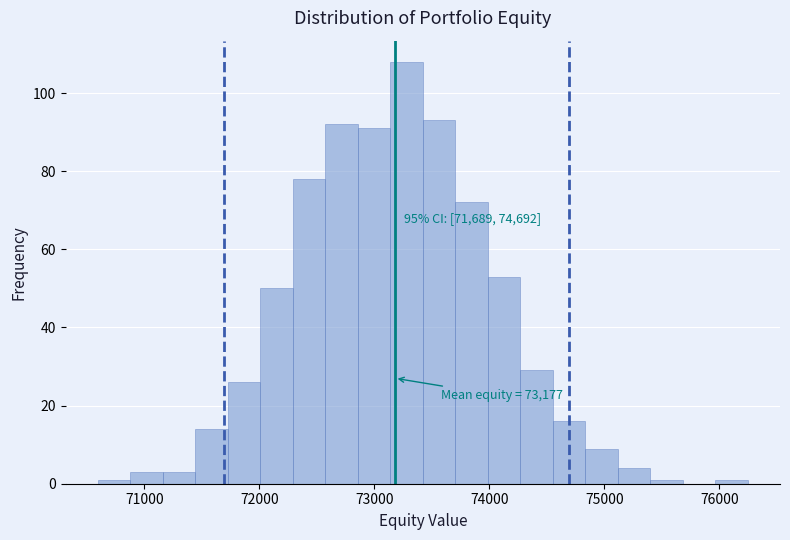

Read against the x-axis, roughly where is the centre of the tallest bar?

73300